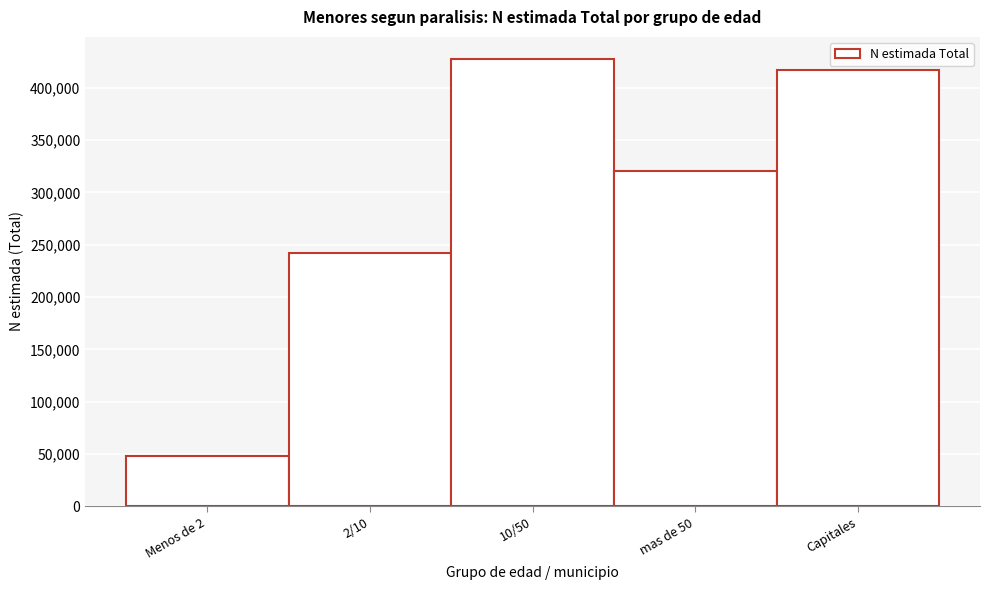

Reading left to right, transcribe all the data shown in this chart.

47828	241661	427376	320824	417382